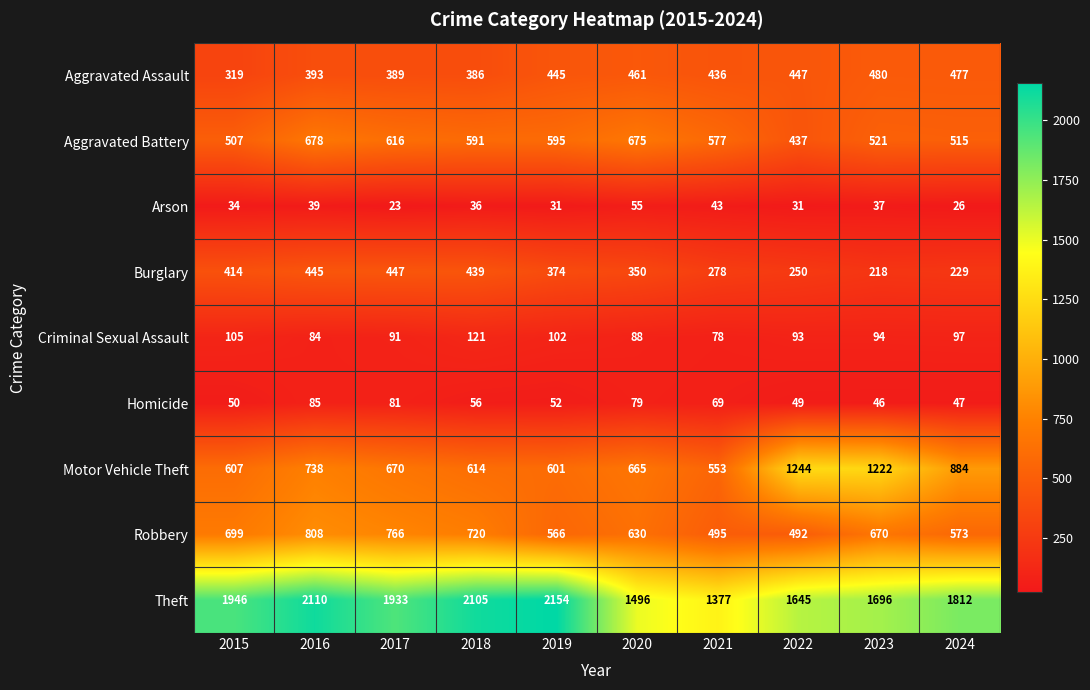

At which label is Aggravated Battery closest to 557?

2021